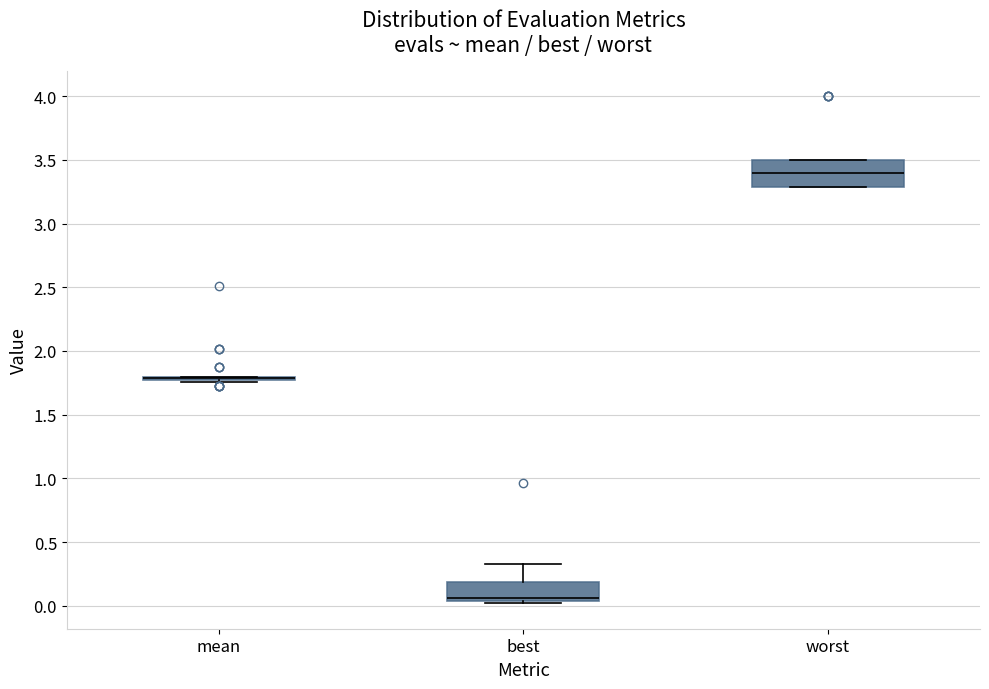

Reading left to right, transcribe this box plot: for each box, give where its median line is, the range the box spans, and where its two whiskers end, as read against the y-axis. The values are not printed on the chart, so give them approximately, as read against the axis.

mean: box collapsed to a line at 1.80, whiskers 1.75 to 1.80
best: median 0.05 (just above the box's lower edge), box 0.05 to 0.20, whiskers 0.00 to 0.35
worst: median 3.40, box 3.30 to 3.50, whiskers 3.30 to 3.50